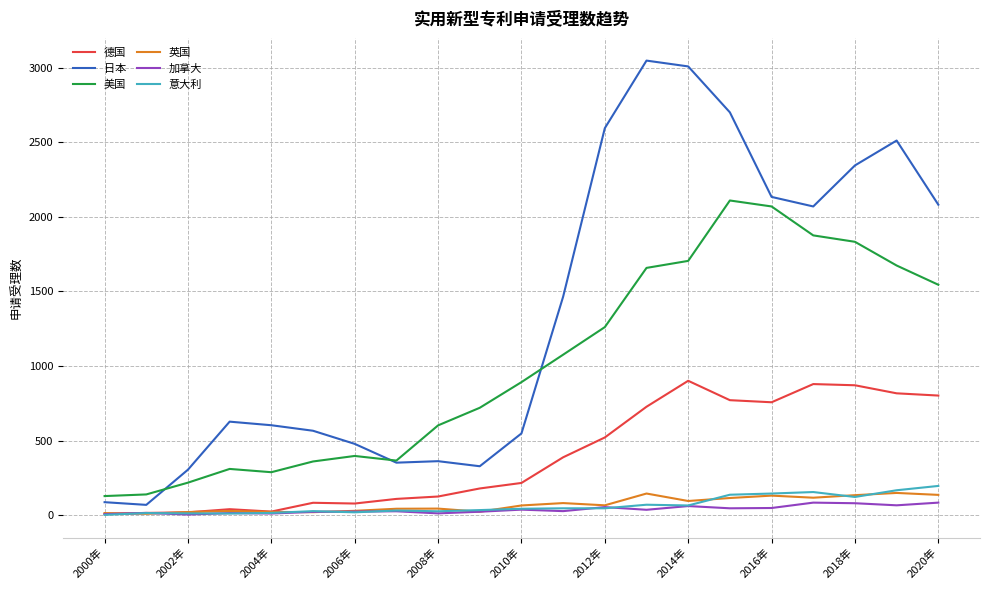

What is the highest value of the 德国 series?

901